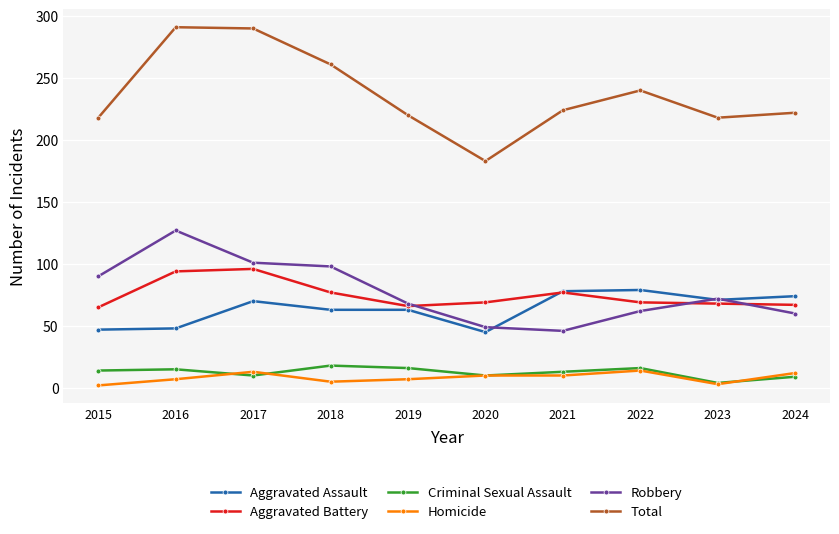

Is the value of Aggravated Assault at 2021 greater than the value of Total at 2021?

No